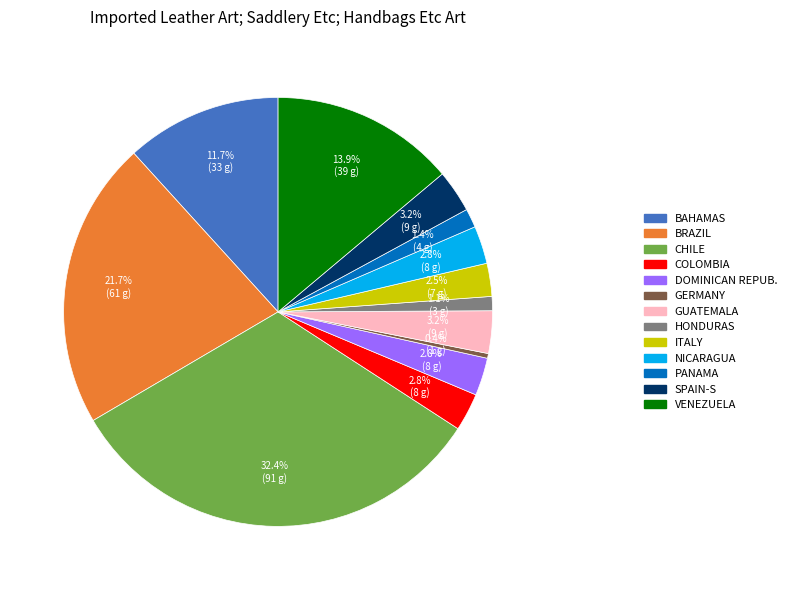

Is there a majority slice in this chart?

No